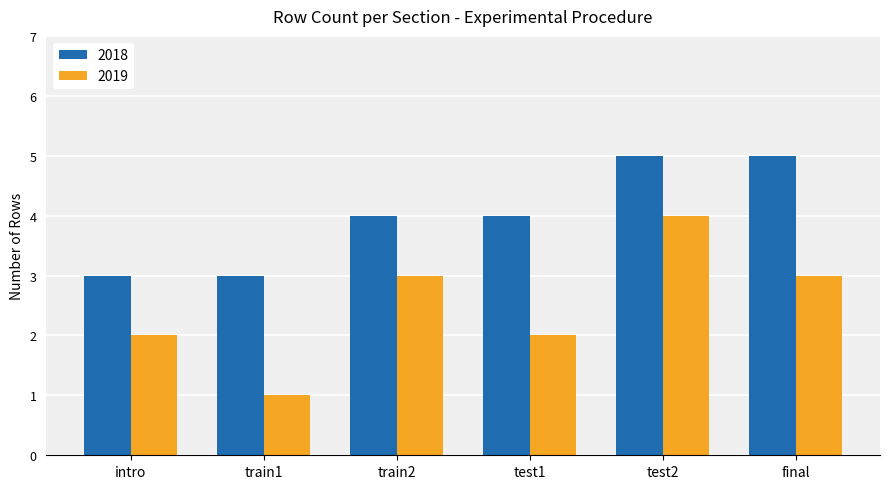

Is it true that 2019 equals 2 at intro?

True